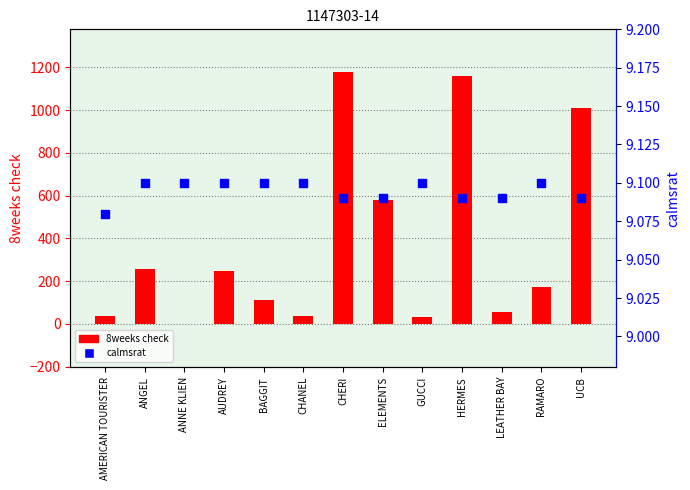

What are all the series names shown in the legend?

8weeks check, calmsrat